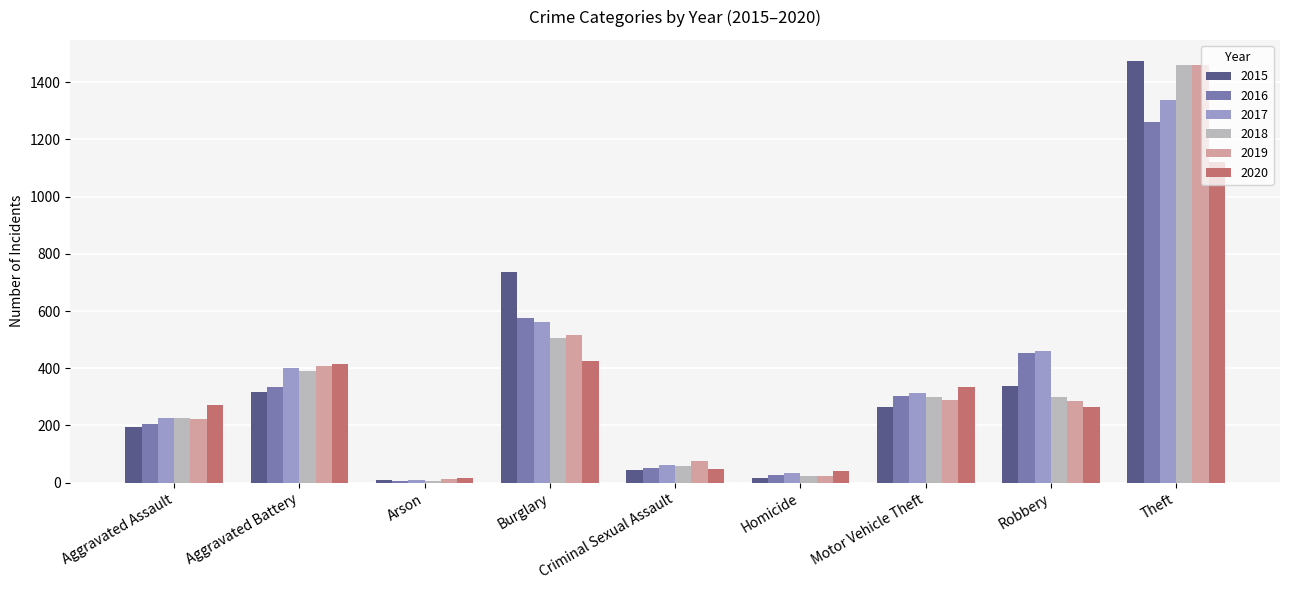

Where does the 2019 series first go above 287?

Aggravated Battery